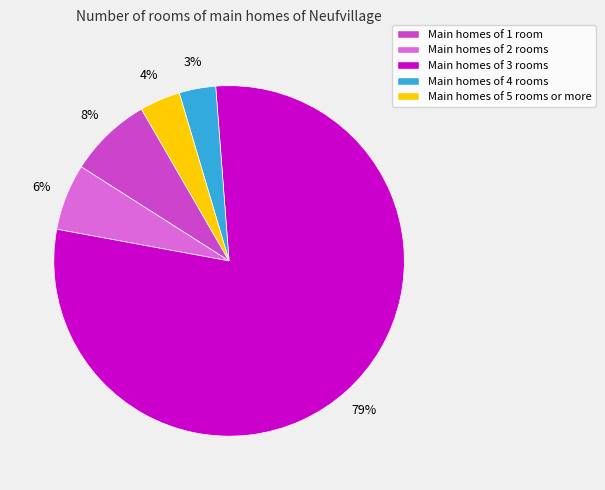

To the nearest percent, what portion does Main homes of 2 rooms represent?

6%